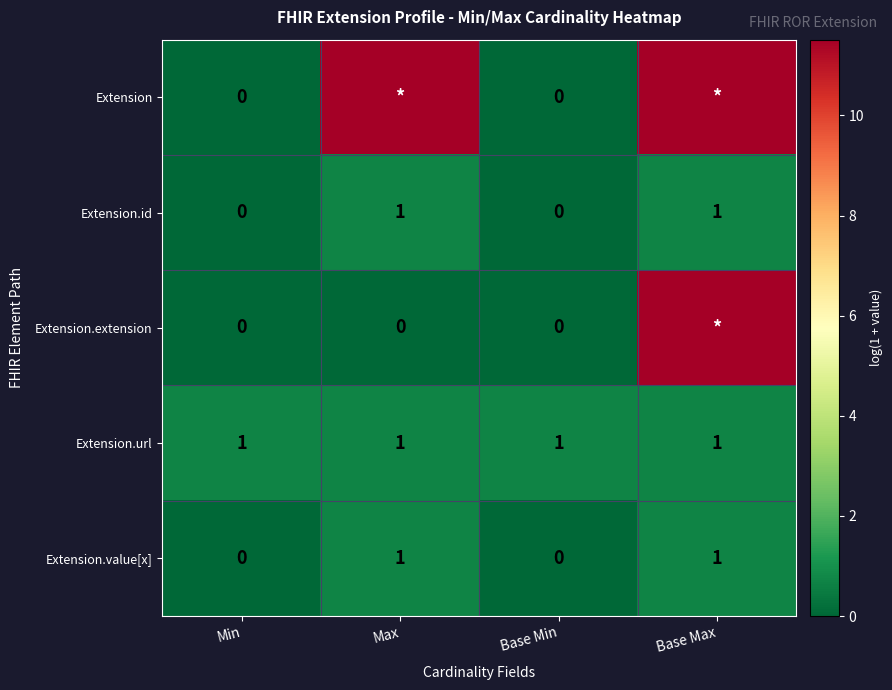

Is the value of Extension.url at Base Min greater than the value of Extension.extension at Min?

Yes